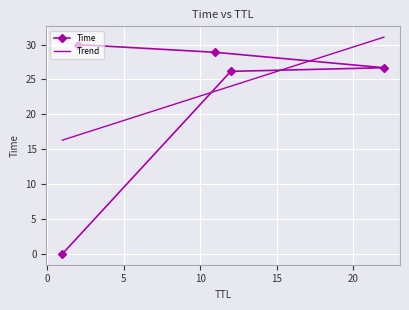

How many data points does each series have?

5